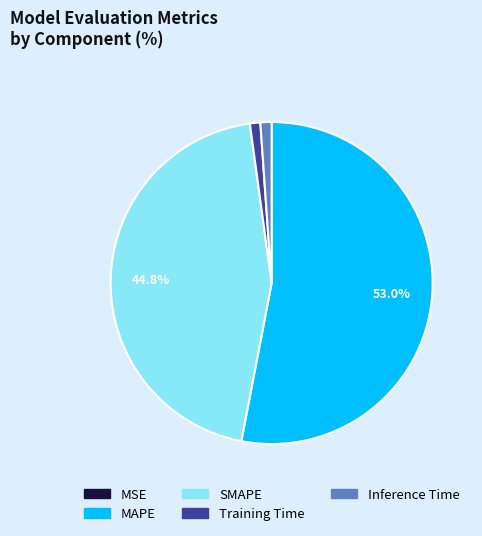

Which has a higher value, Training Time or MAPE?

MAPE